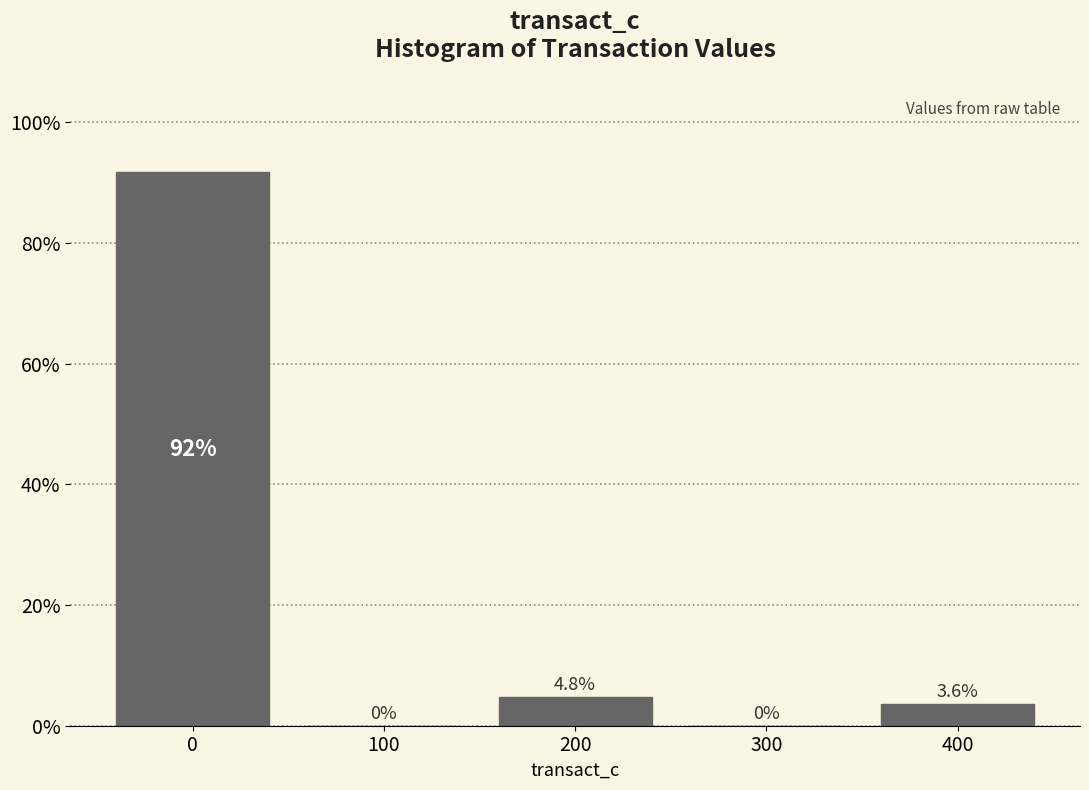

Reading left to right, transcribe this chart: for each bar, give the range it covers on the x-axis and its height.

-50 to 50: 91.7
50 to 150: 0.0
150 to 250: 4.8
250 to 350: 0.0
350 to 450: 3.6